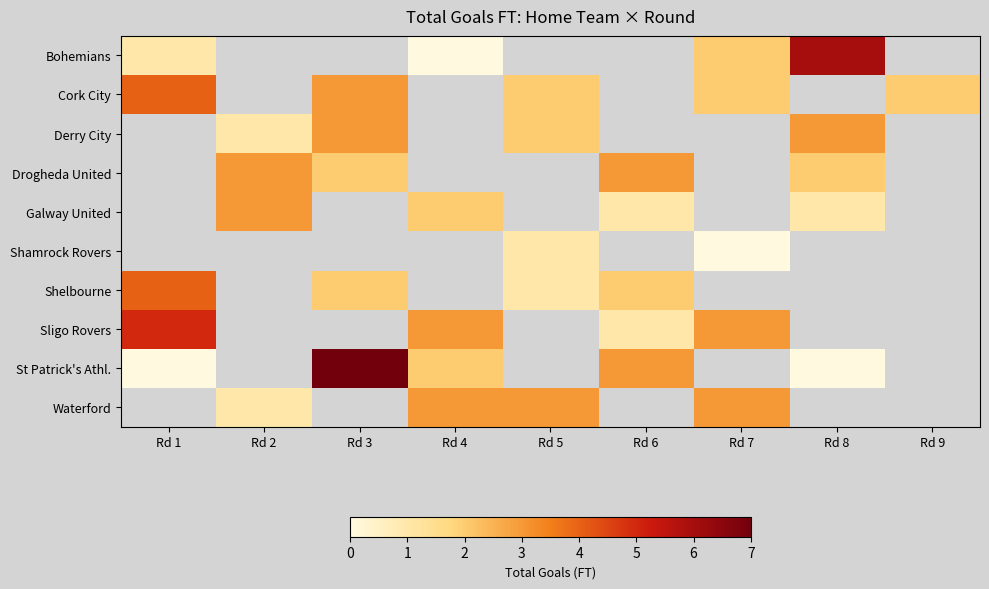

At how many categories does at least one series exceed 3?

3